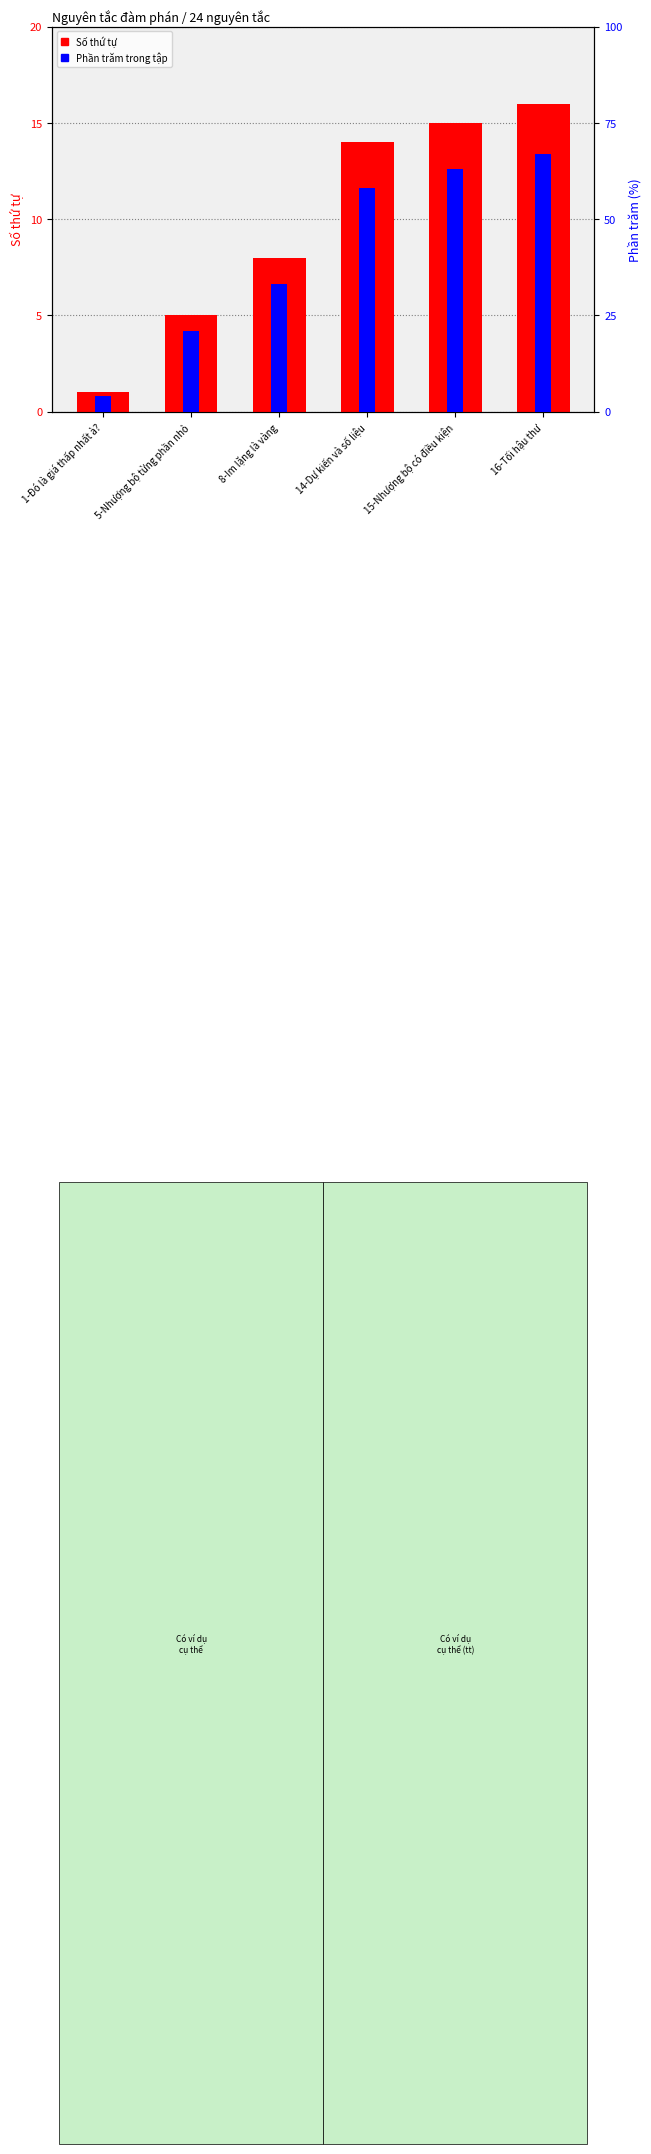

What is the average value of the Phần trăm trong tập series?

10.2